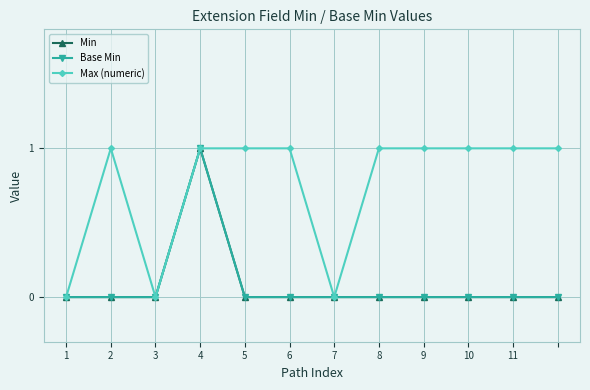

Count the Min values in the range 0 to 1.

12